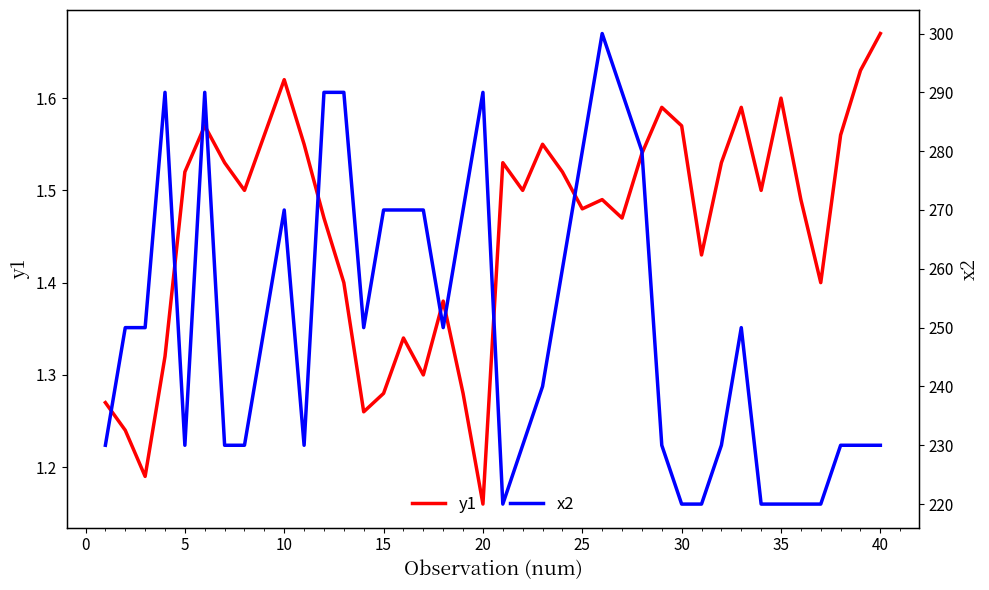

How many lines are shown in the chart?

2